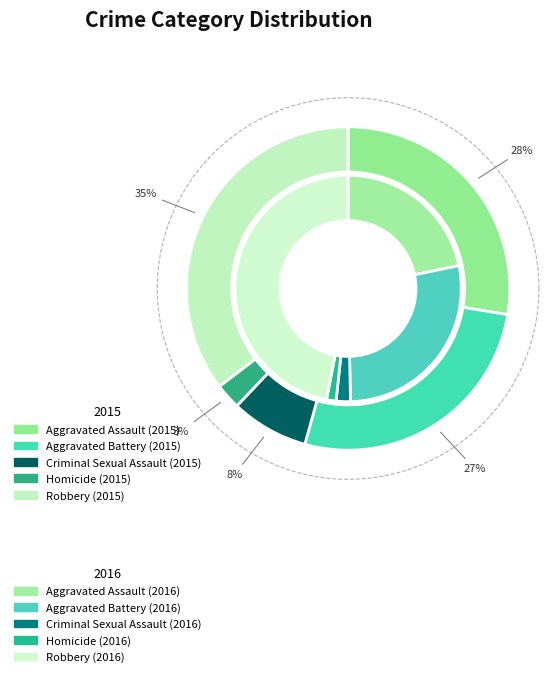

Which series has the largest range (max minus min)?

values_2016